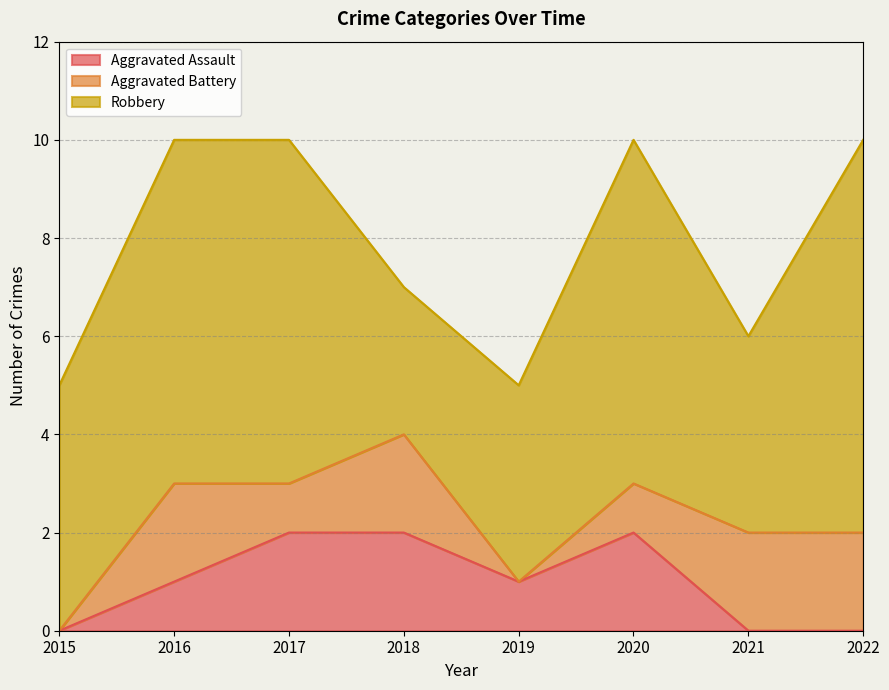

True or false: Robbery and Aggravated Battery cross at least once.

False